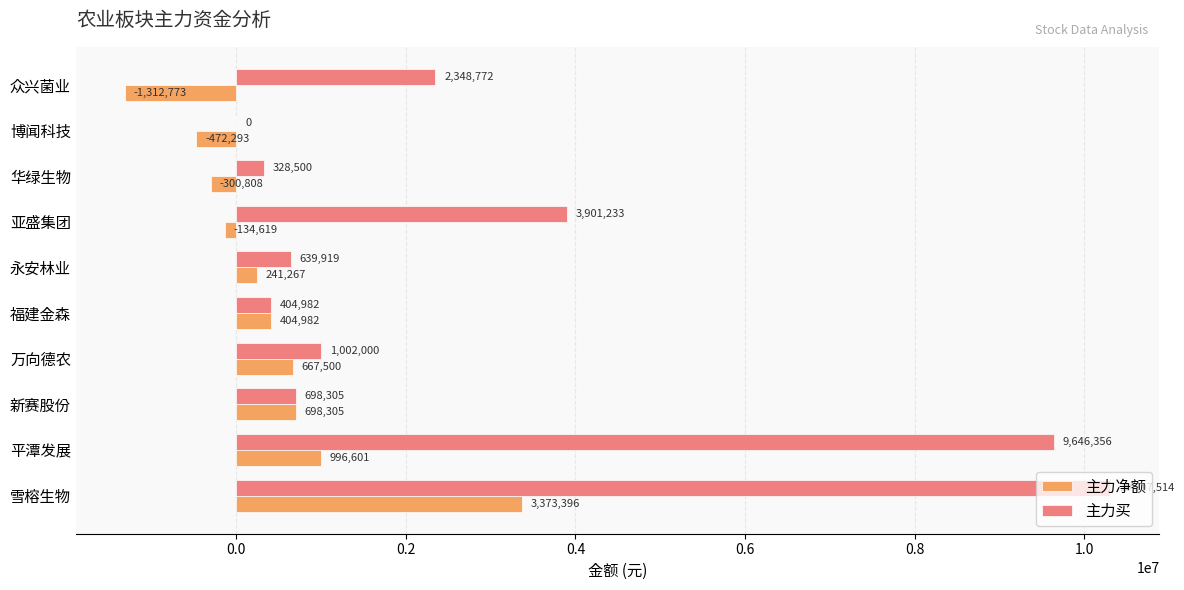

At which label is 主力净额 closest to 1030311?

平潭发展